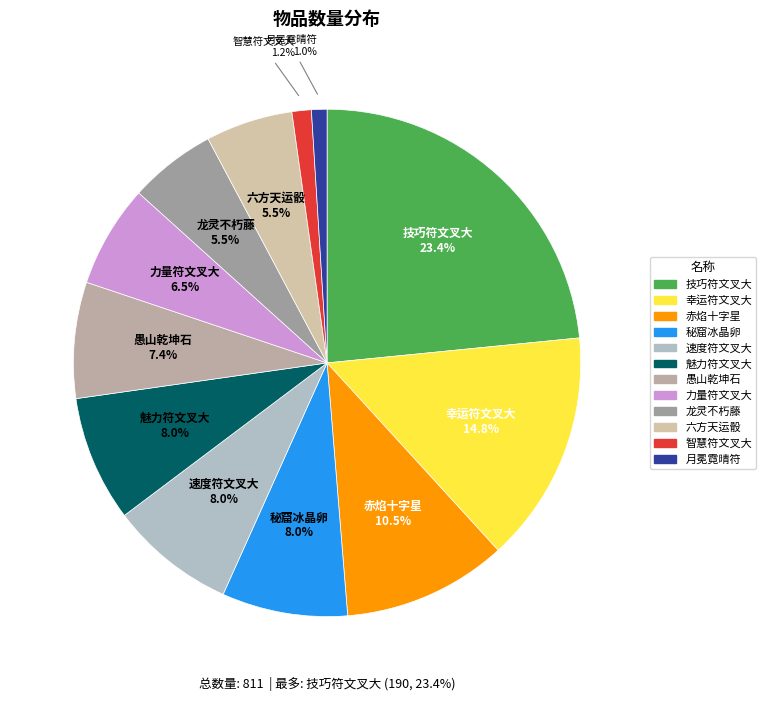

To the nearest percent, what is the average slice percentage?

8%